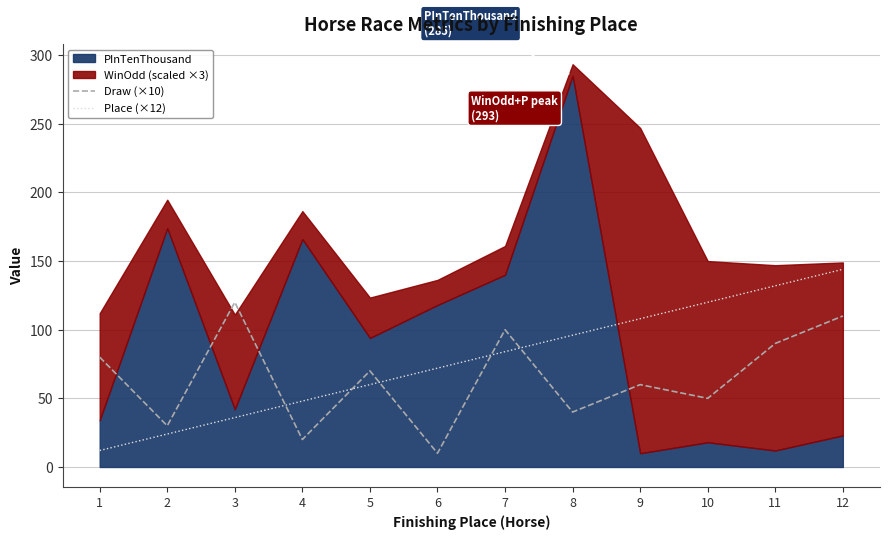

True or false: Draw (×10) and Place (×12) cross at least once.

True